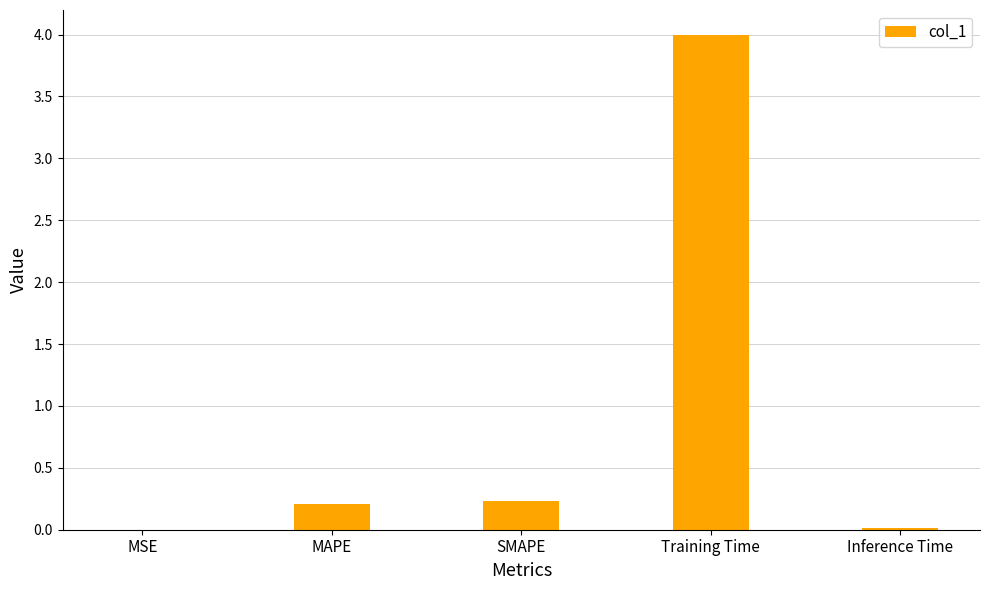

What is the maximum value shown in the chart?

4.0